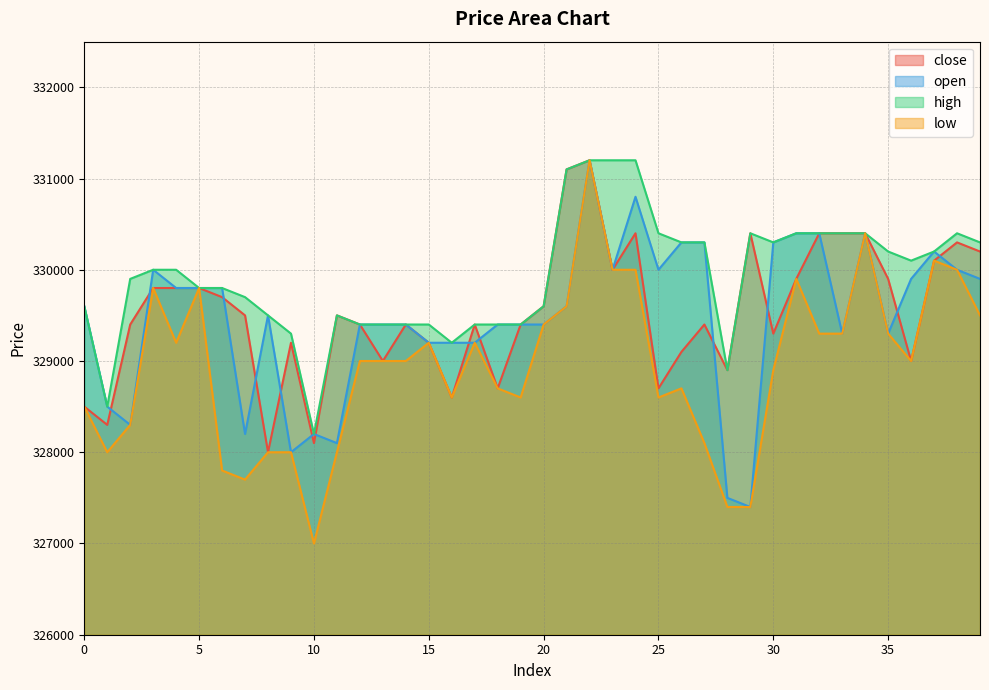

Which series has the largest total across all categories?

high